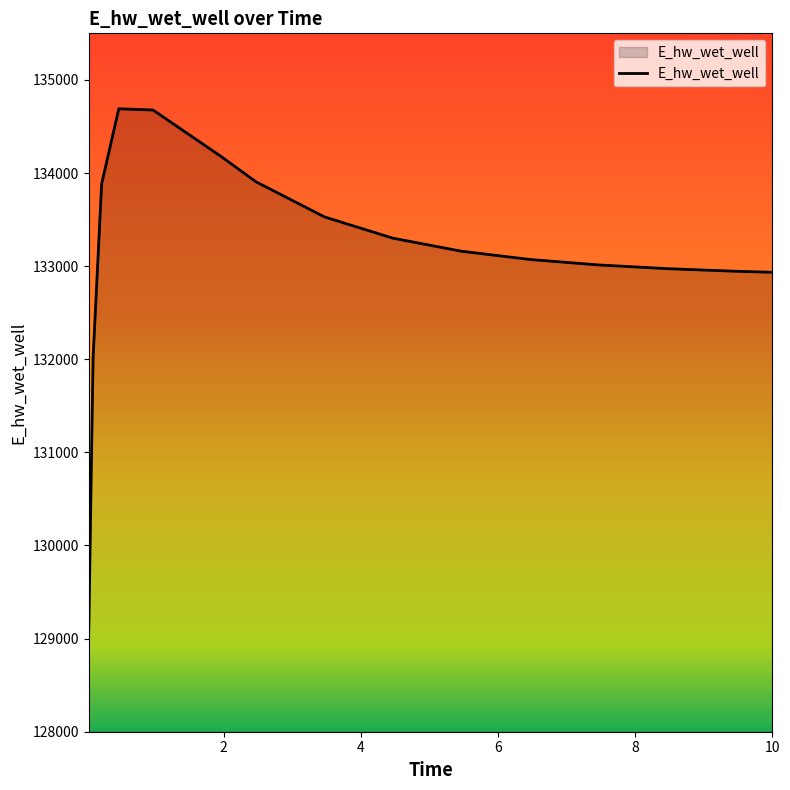

What is the difference between the maximum and minimum values?

5596.5